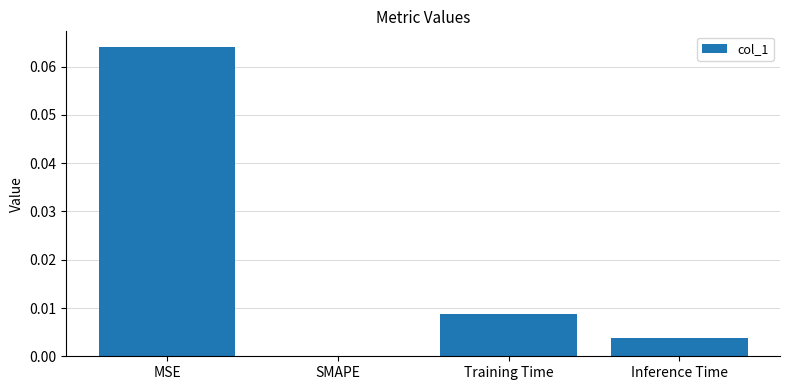

Between Training Time and Inference Time, which is larger?

Training Time